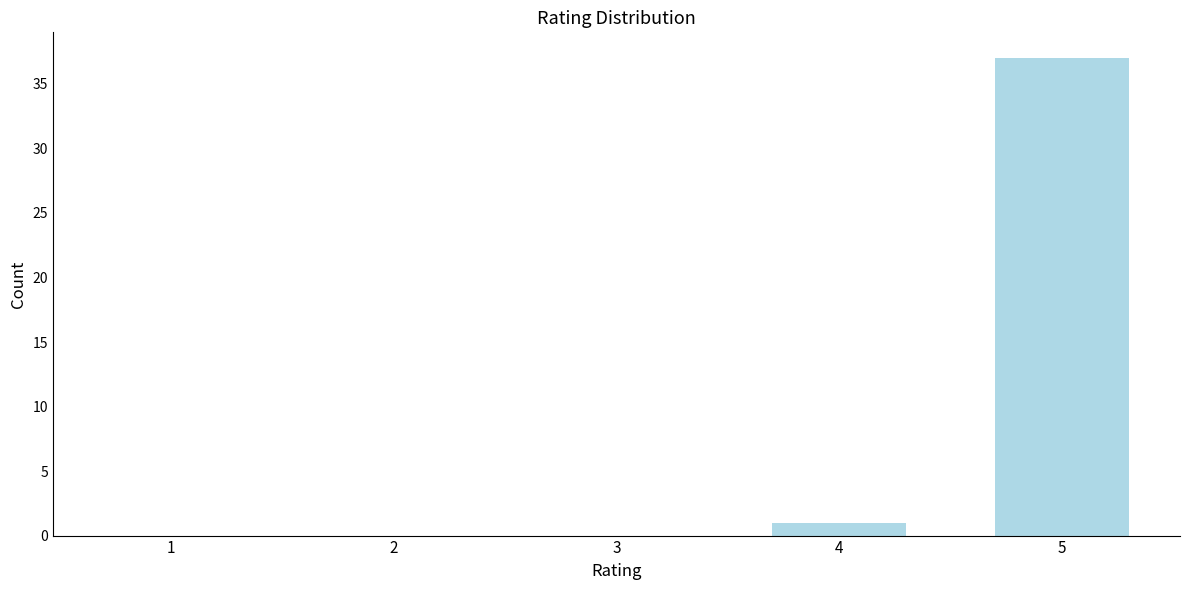

Reading left to right, list all the values displayed in this chart.

1=0	2=0	3=0	4=1	5=37